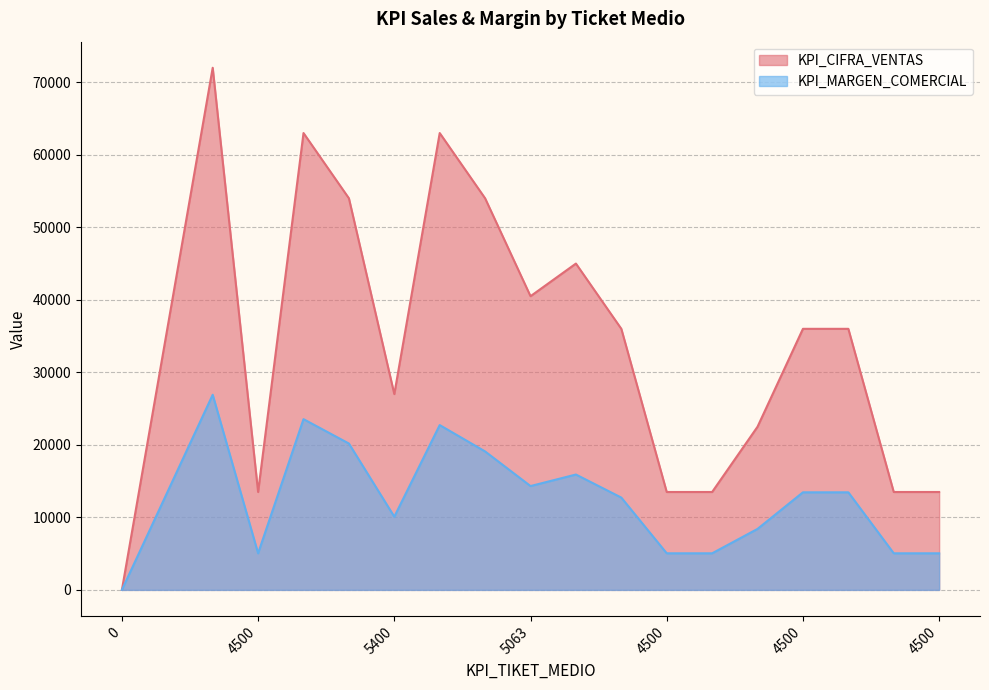

True or false: KPI_MARGEN_COMERCIAL and KPI_CIFRA_VENTAS intersect in this chart.

False